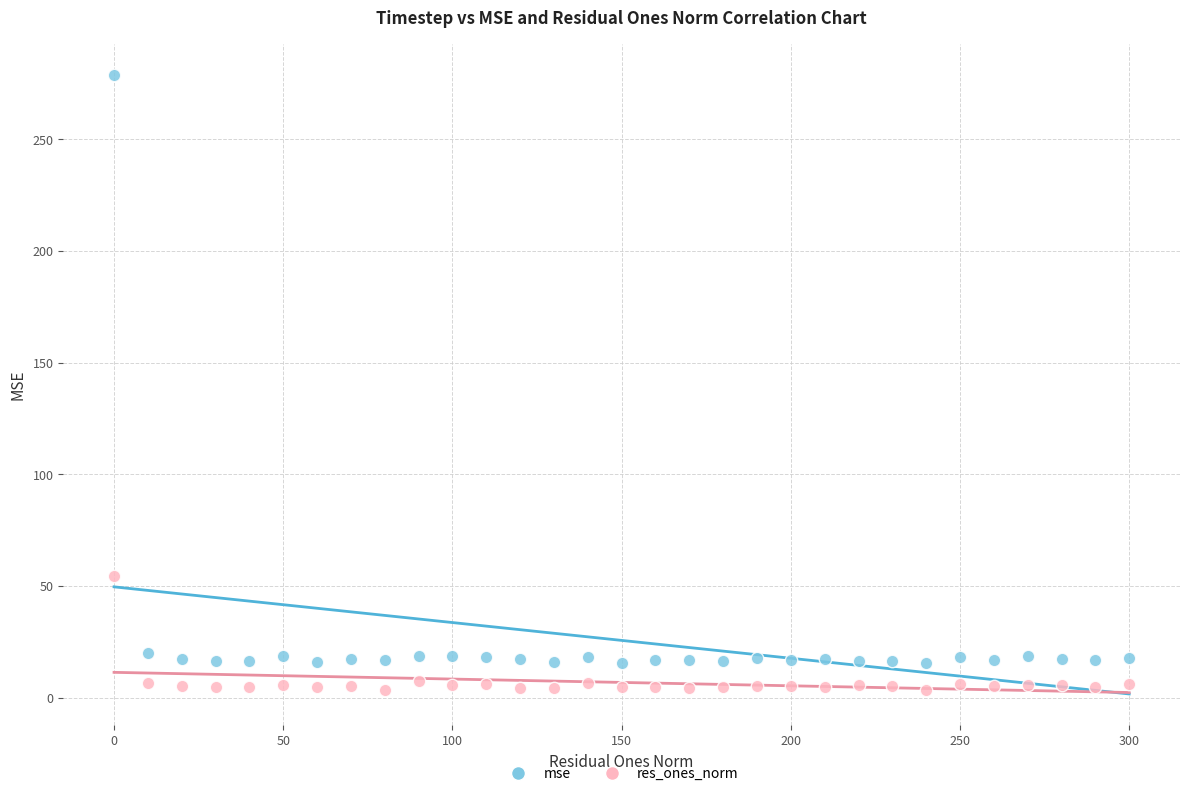

Which series reaches the maximum Y coordinate?

mse